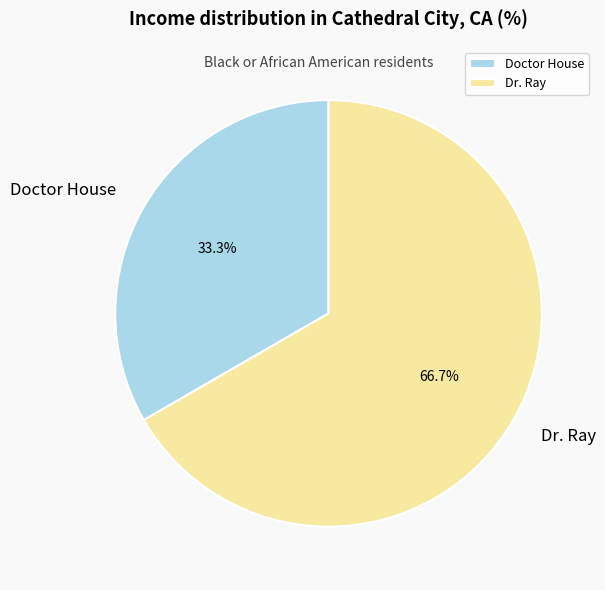

Is it true that Doctor House is 33% of the pie?

True